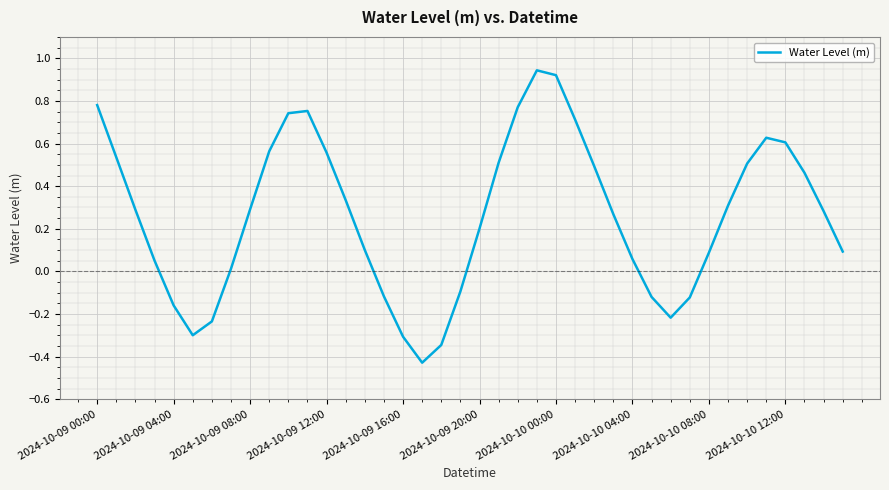

What is the difference between the maximum and minimum values?

1.4